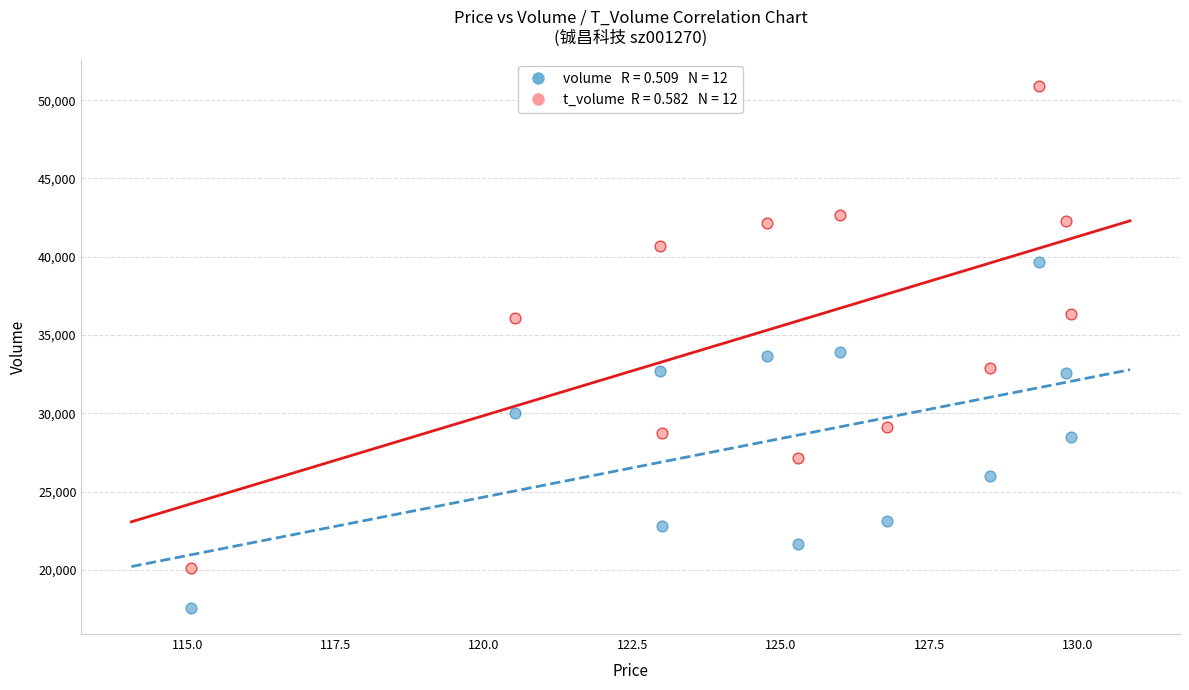

Across all data points, what is the range of Y values (max minus min)?

33361